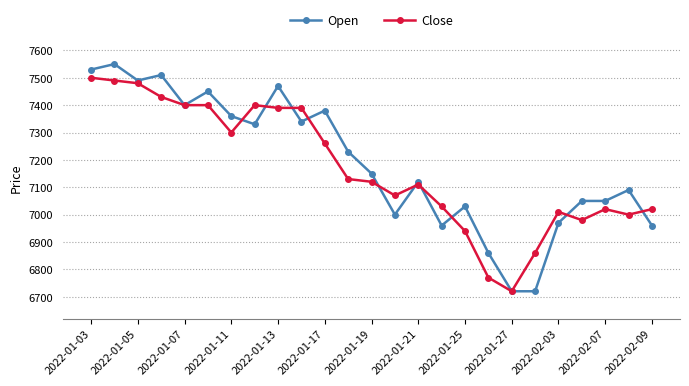

Reading left to right, what are all the values shown in this chart?

Open: 7530	7550	7490	7510	7400	7450	7360	7330	7470	7340	7380	7230	7150	7000	7120	6960	7030	6860	6720	6720	6970	7050	7050	7090	6960
Close: 7500	7490	7480	7430	7400	7400	7300	7400	7390	7390	7260	7130	7120	7070	7110	7030	6940	6770	6720	6860	7010	6980	7020	7000	7020